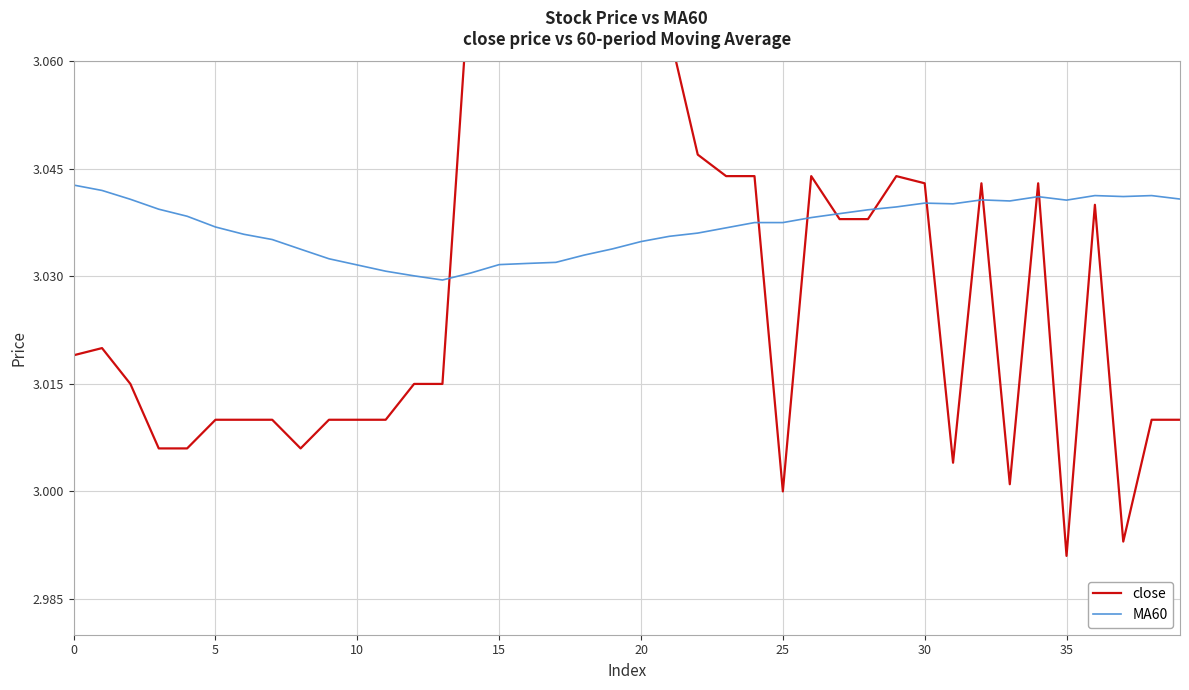

What is the total value across all series at 24?

6.1